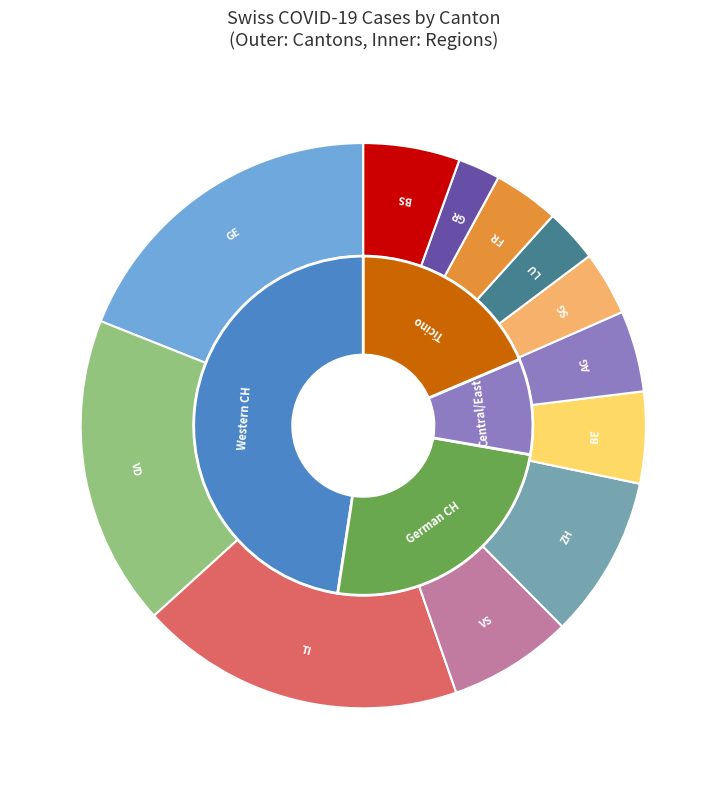

The 2020-03-06 slice represents 28% of the pie. True or false?

False